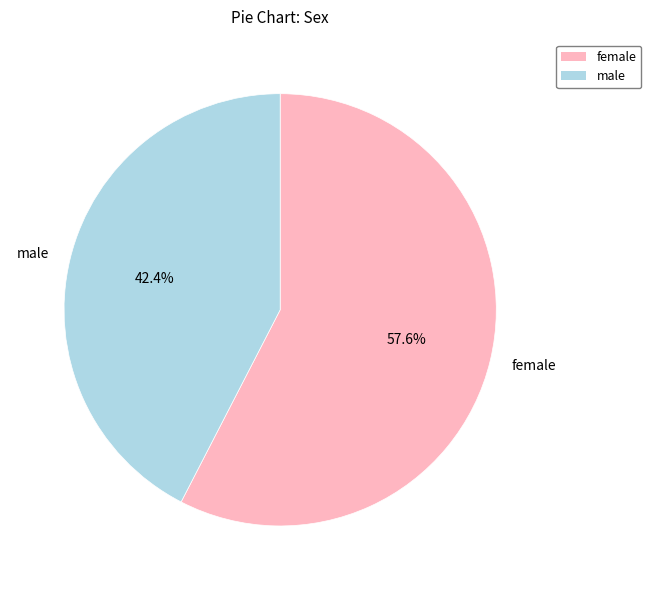

Between male and female, which is larger?

female